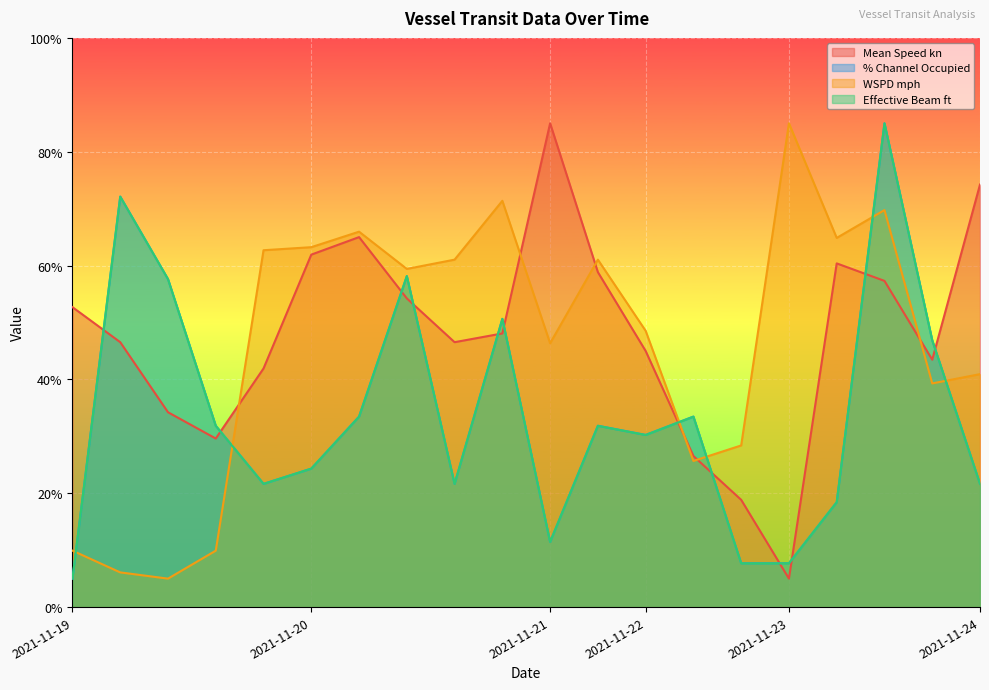

How many lines are shown in the chart?

4